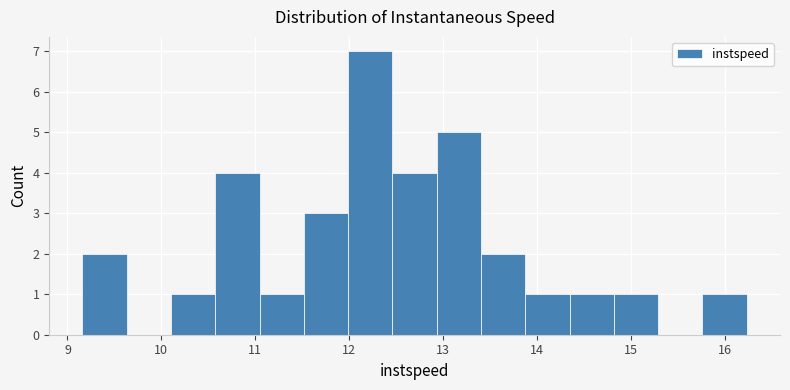

Reading left to right, list every bar in this chart as the range it spans on the x-axis followed by its height. Neither the bar edges nor the heights are printed on the chart, so give them approximately, as read against the axes.

9.2 to 9.6: 2
9.6 to 10.1: 0
10.1 to 10.6: 1
10.6 to 11.0: 4
11.0 to 11.5: 1
11.5 to 12.0: 3
12.0 to 12.5: 7
12.5 to 12.9: 4
12.9 to 13.4: 5
13.4 to 13.9: 2
13.9 to 14.3: 1
14.3 to 14.8: 1
14.8 to 15.3: 1
15.3 to 15.8: 0
15.8 to 16.2: 1